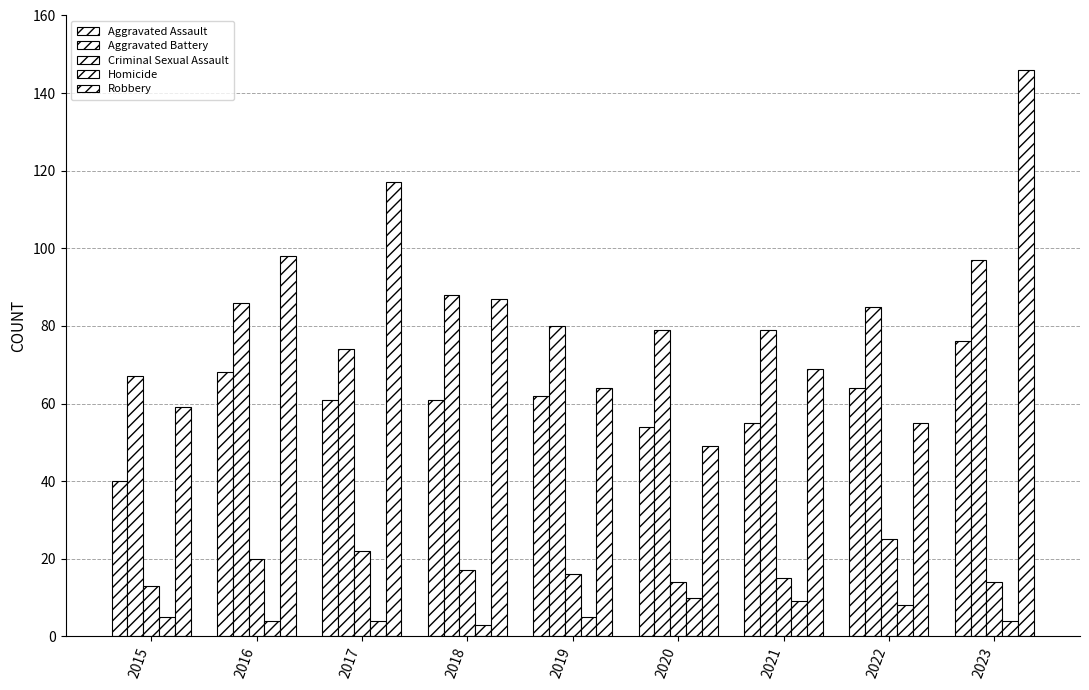

Between 2019 and 2022, which series saw the biggest shift?

Criminal Sexual Assault